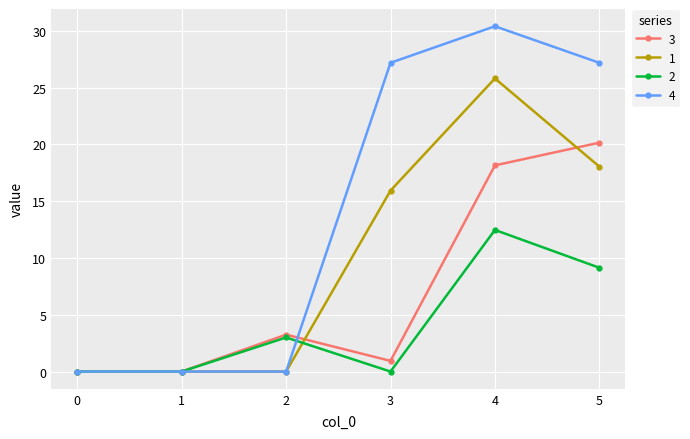

Which series has the largest range (max minus min)?

4